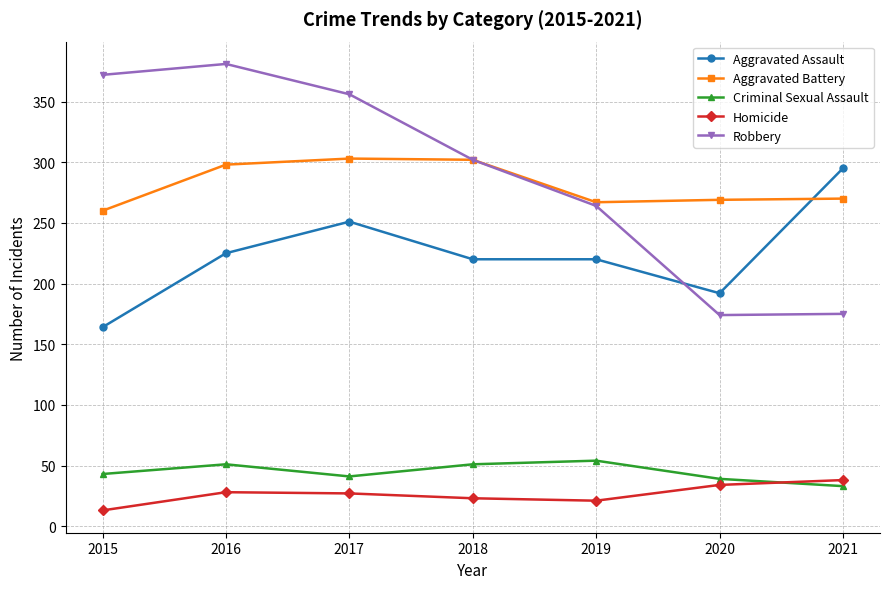

Which series has the widest spread of values?

Robbery